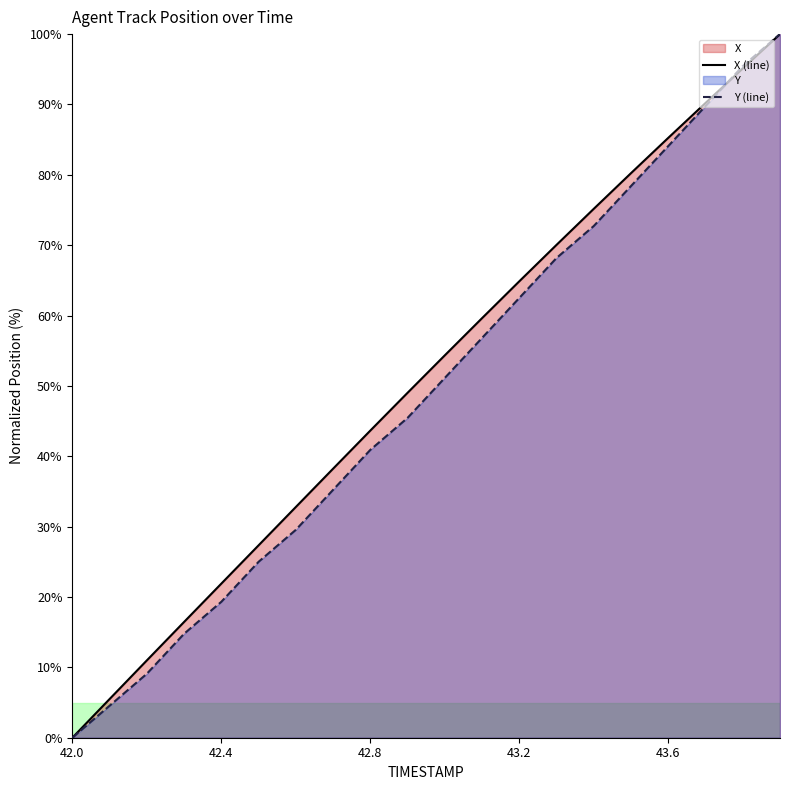

True or false: X (line) has more than 2 interior local peaks.

False